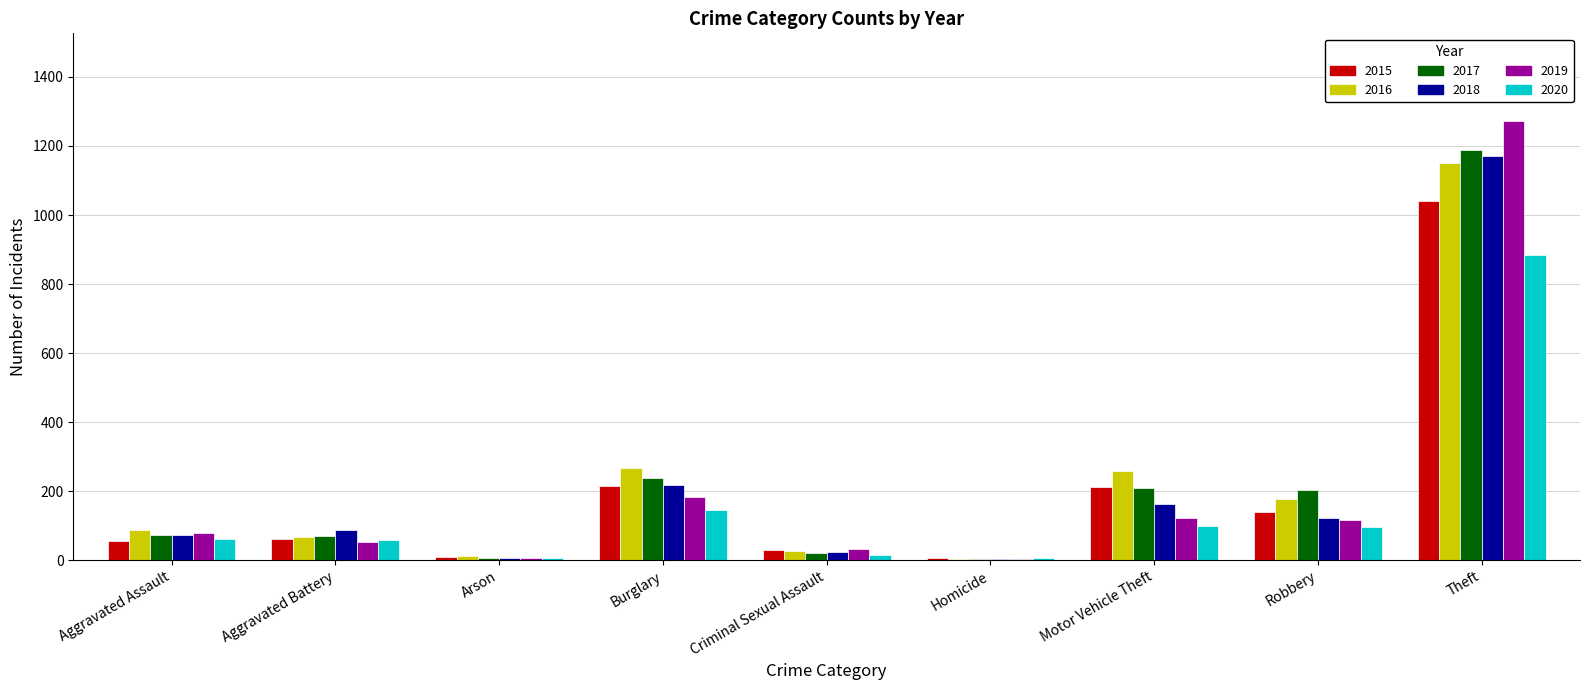

Where is 2019 nearest to the value 638?

Burglary